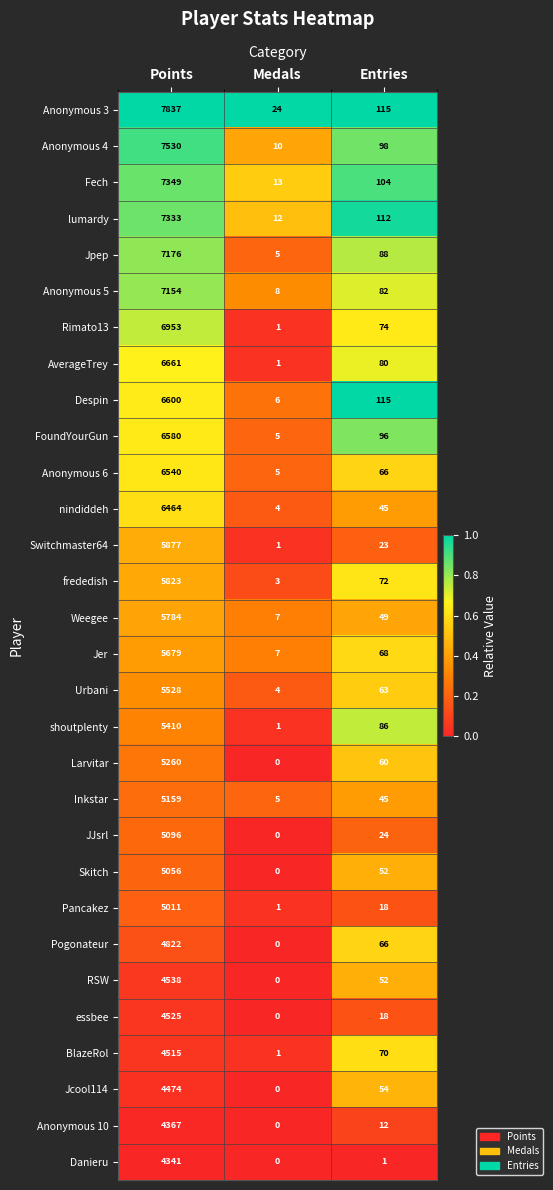

Which series has the largest total across all categories?

Anonymous 3